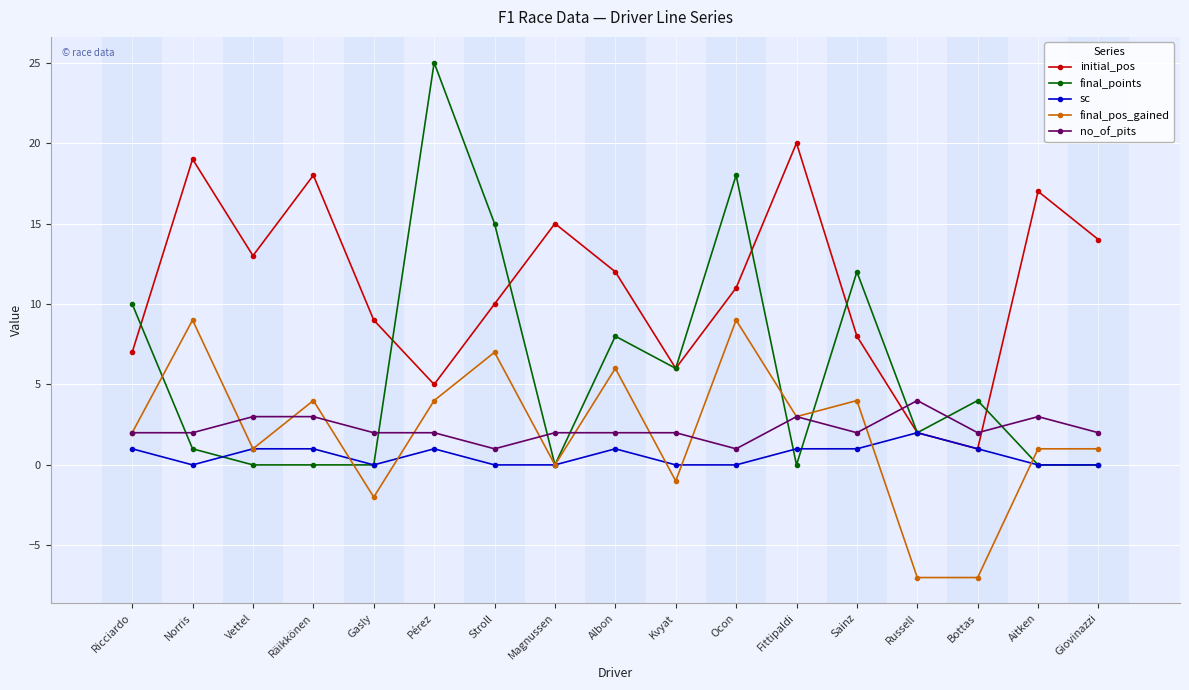

What are all the series names shown in the legend?

initial_pos, final_points, sc, final_pos_gained, no_of_pits